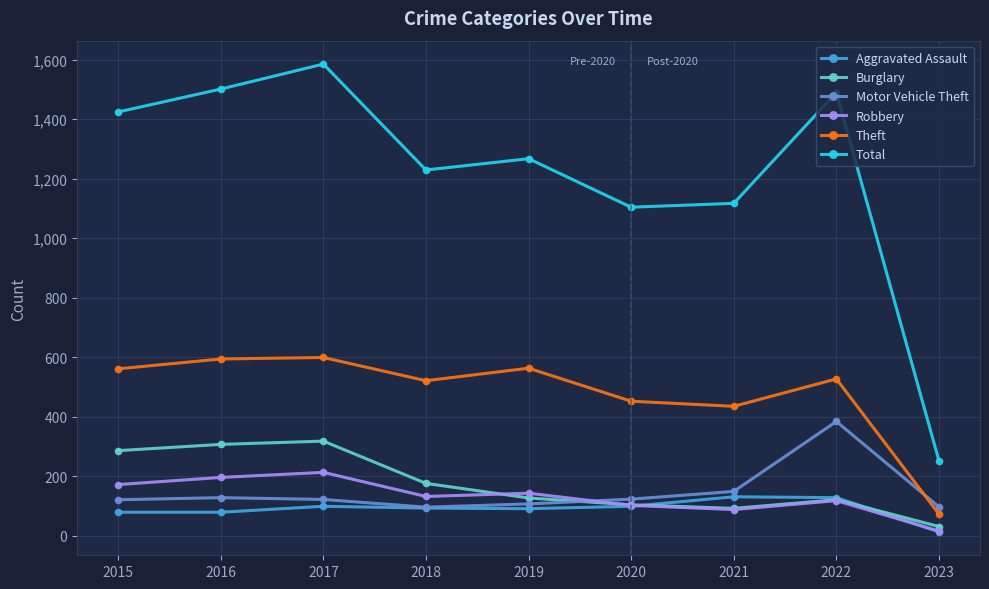

Which series changed the most between 2021 and 2023?

Total